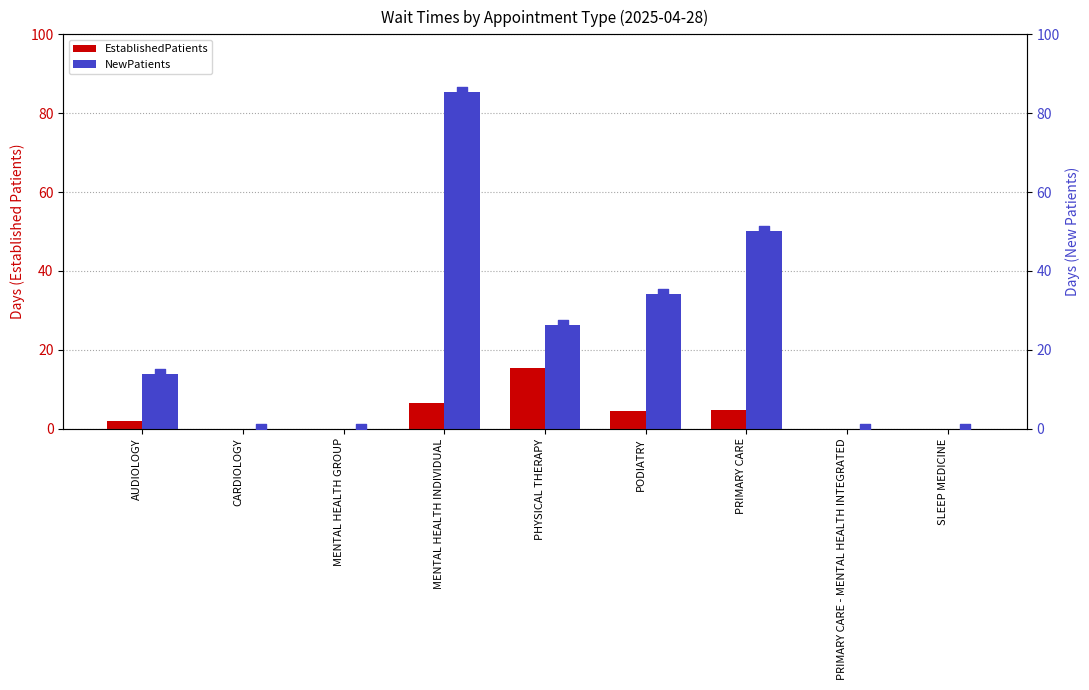

Which series contains the highest Y value?

NewPatients